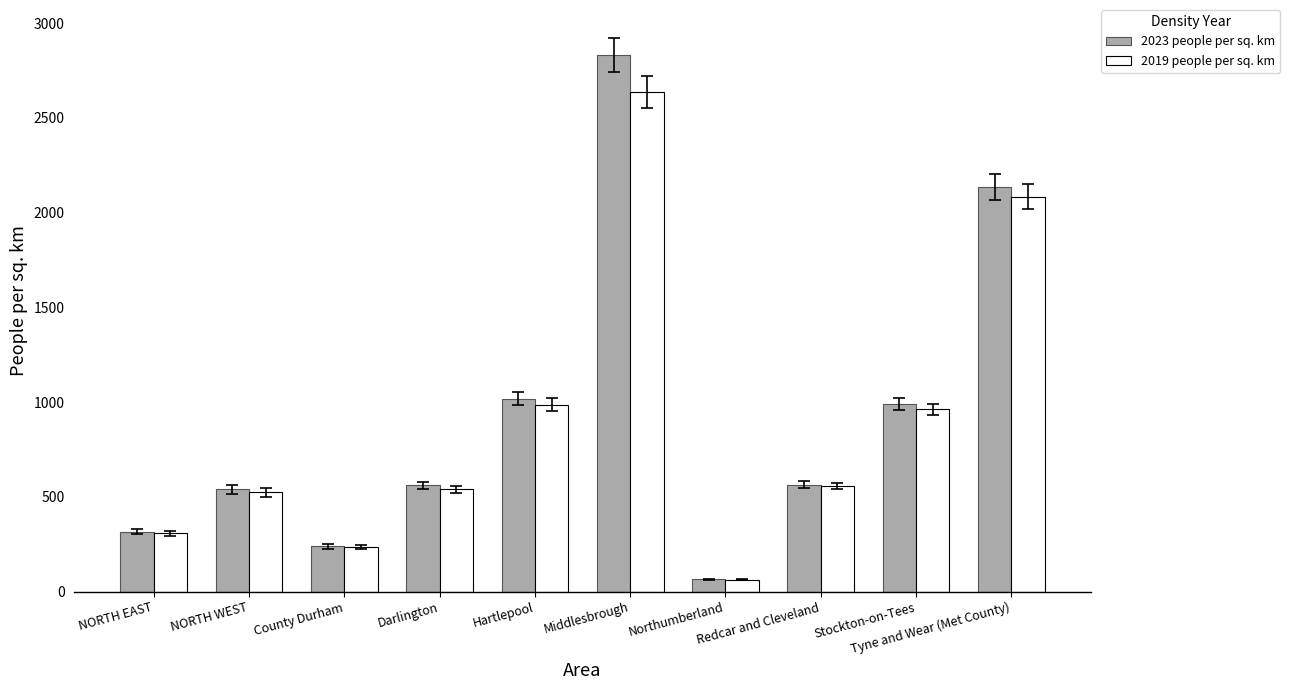

Rank the series by their maximum value, from lowest to highest.

2019 people per sq. km, 2023 people per sq. km